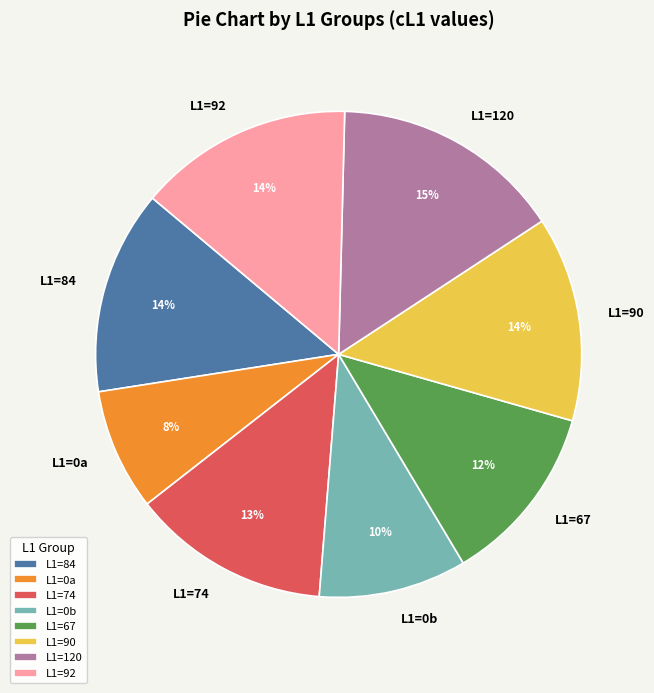

To the nearest percent, what is the average slice percentage?

12%